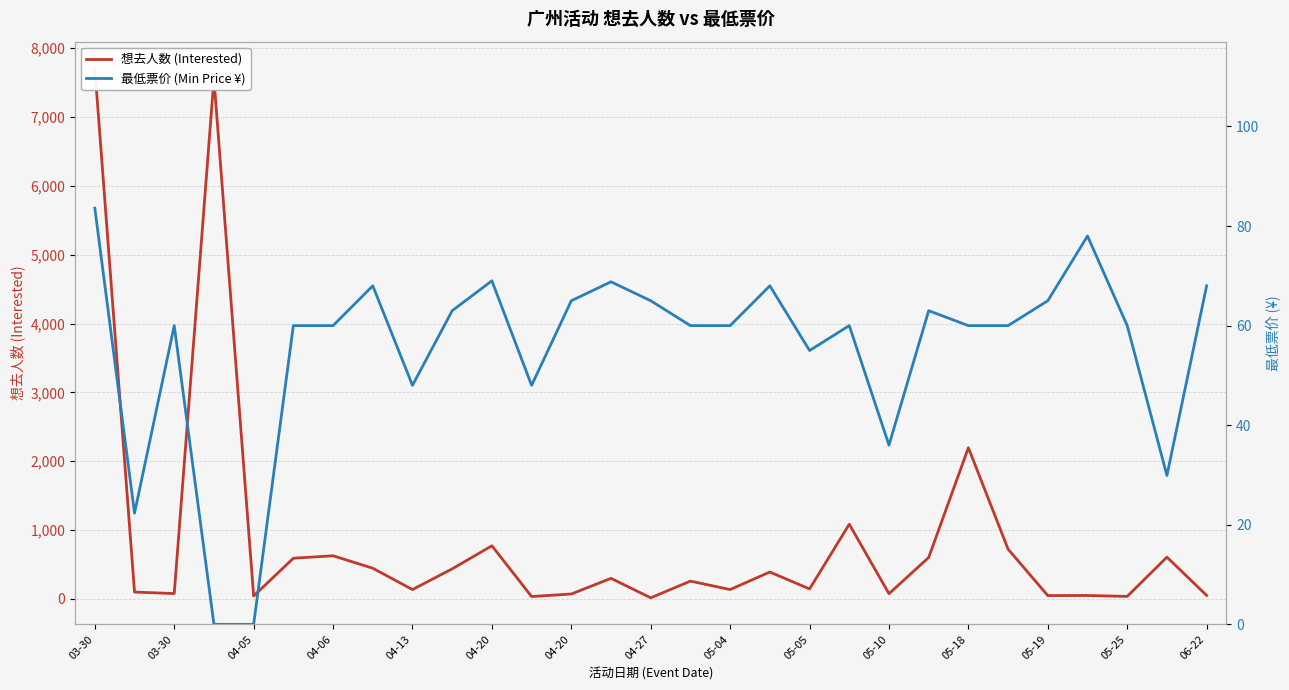

True or false: 想去人数 (Interested) has more than 2 interior local peaks.

True